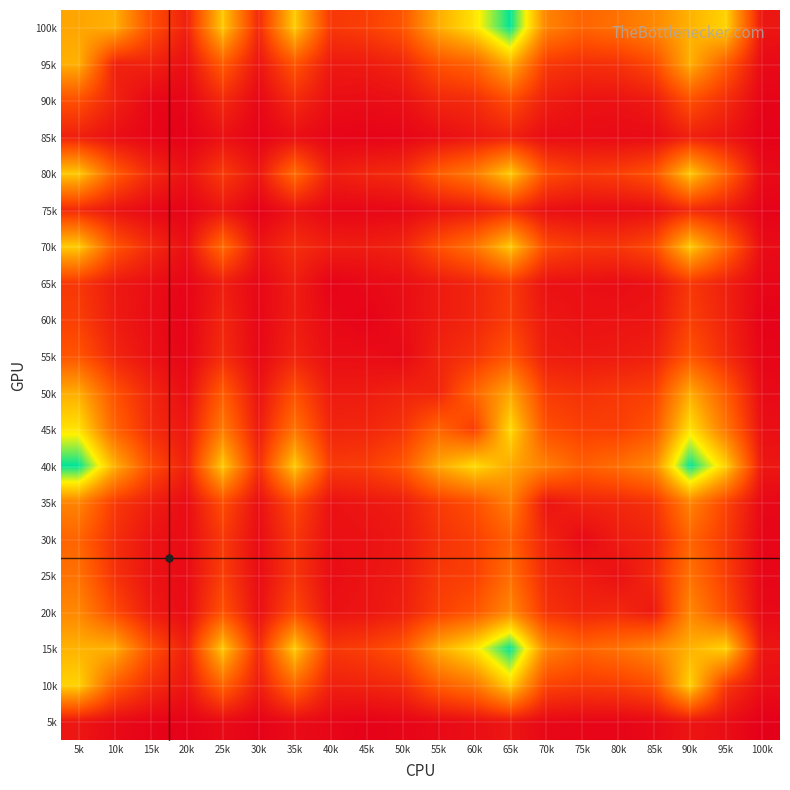

What is the minimum value shown in the chart?

4